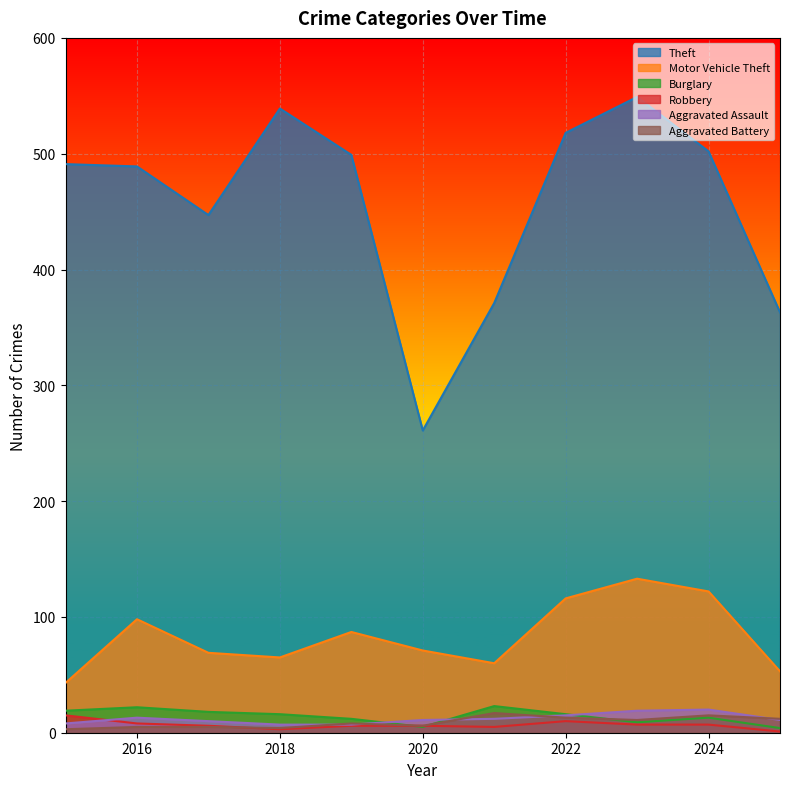

Does the chart display data point markers on the line(s)?

No